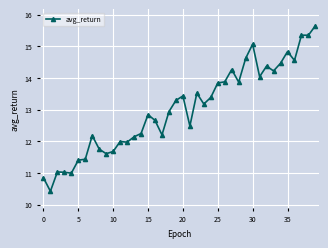

What is the value of the 10th point from the left?

11.6